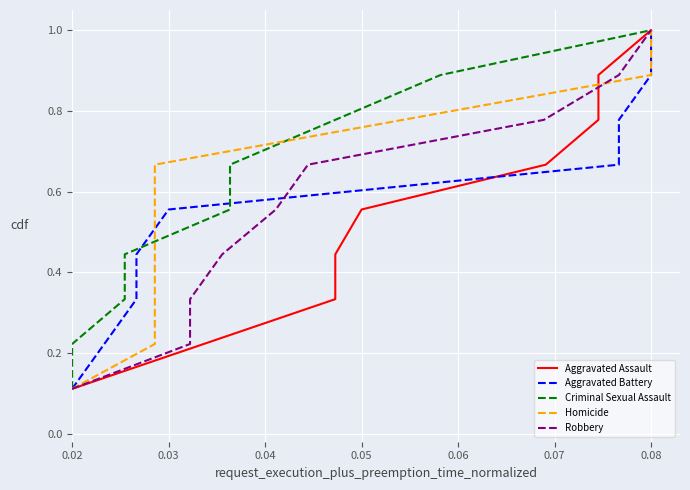

Which series has the largest total across all categories?

Aggravated Assault